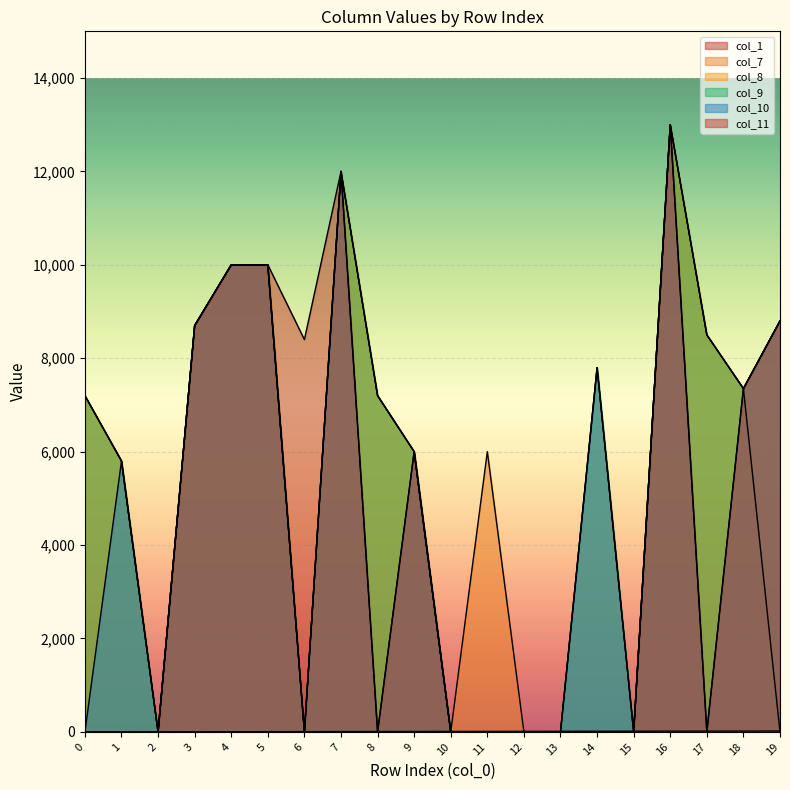

Reading left to right, list all the values displayed in this chart.

col_1: 0	1	2	3	4	5	6	7	8	9	10	11	12	13	14	15	16	17	18	19
col_7: 7200	5800	0	8700	10000	10000	0	12000	7200	6000	0	6000	0	0	0	0	13000	8500	7350	0
col_8: 7200	5800	0	8700	10000	10000	0	12000	7200	6000	0	0	0	0	7800	0	13000	8500	7350	8800
col_9: 7200	5800	0	8700	10000	10000	0	12000	7200	6000	0	0	0	0	7800	0	13000	8500	7350	8800
col_10: 0	5800	0	8700	10000	10000	0	12000	0	6000	0	0	0	0	7800	0	13000	0	7350	8800
col_11: 0	0	0	8700	10000	10000	8400	12000	0	6000	0	0	0	0	0	0	13000	0	7350	8800